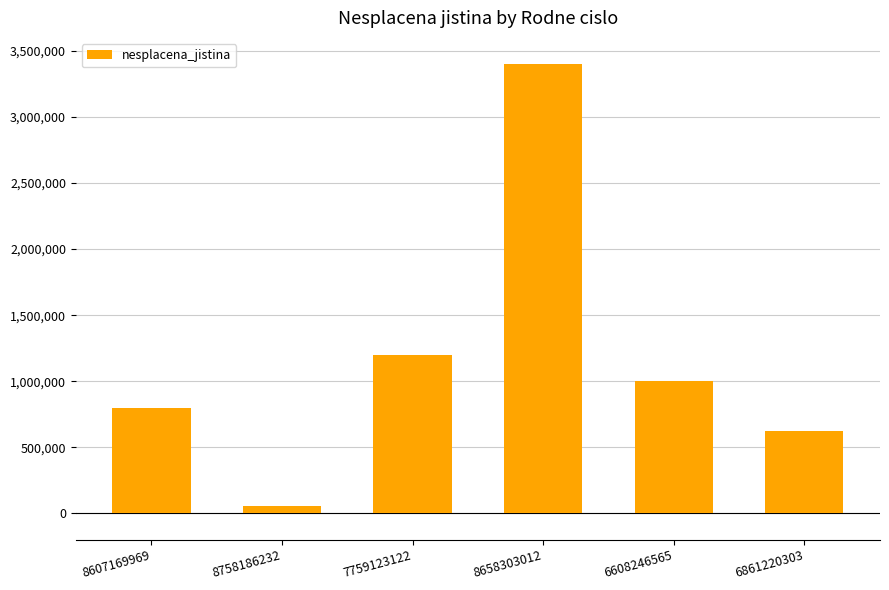

What is the label of the 4th bar from the left?

8658303012